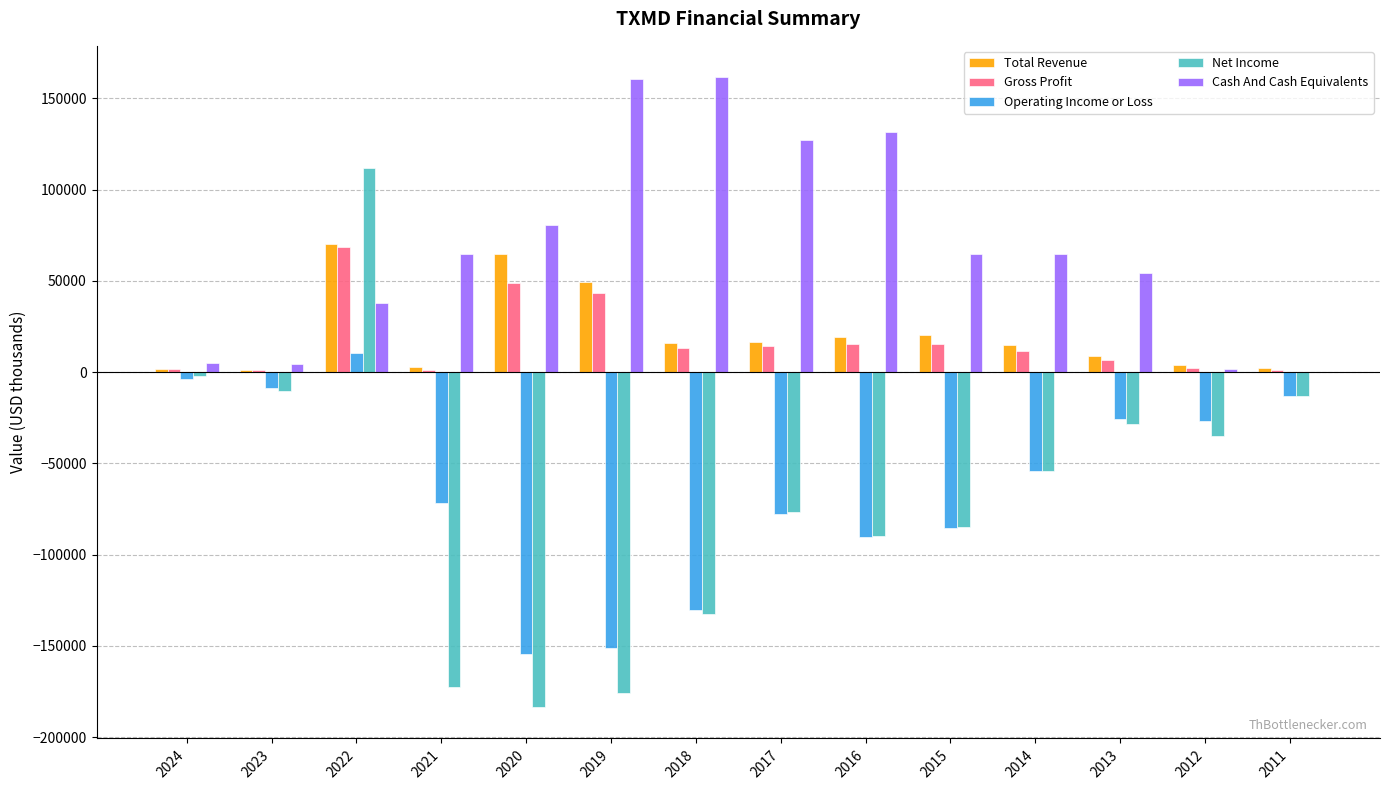

Is it true that Total Revenue equals 32106 at 2022?

False